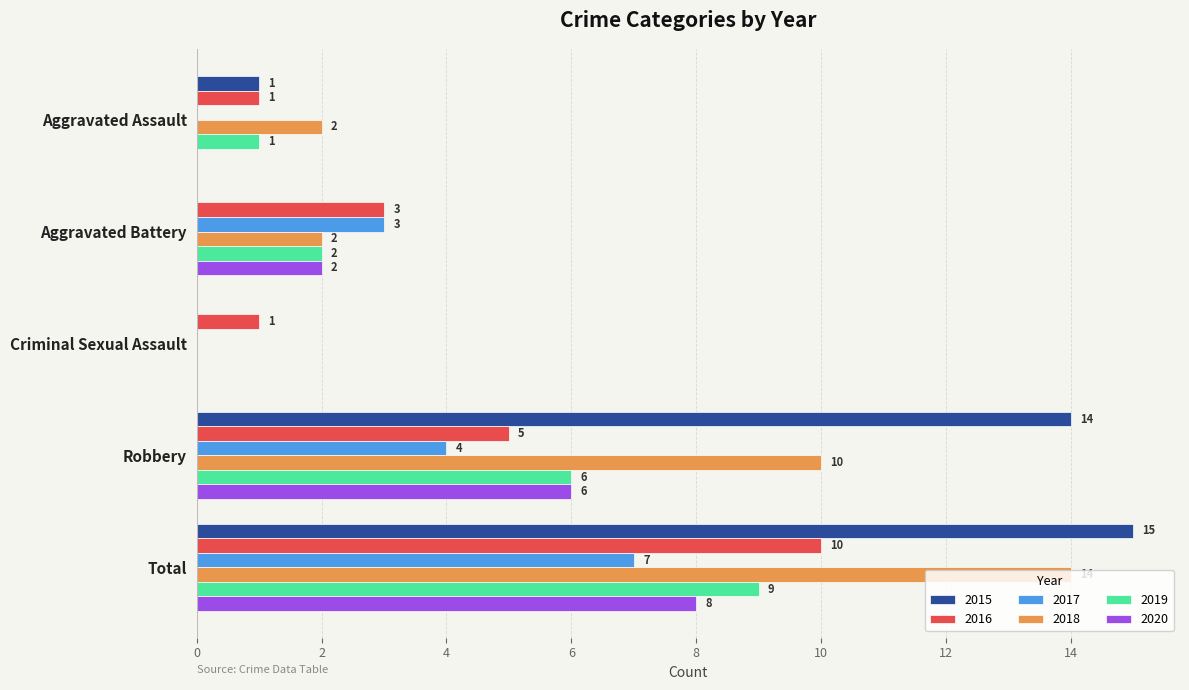

What is the highest value of the 2020 series?

8